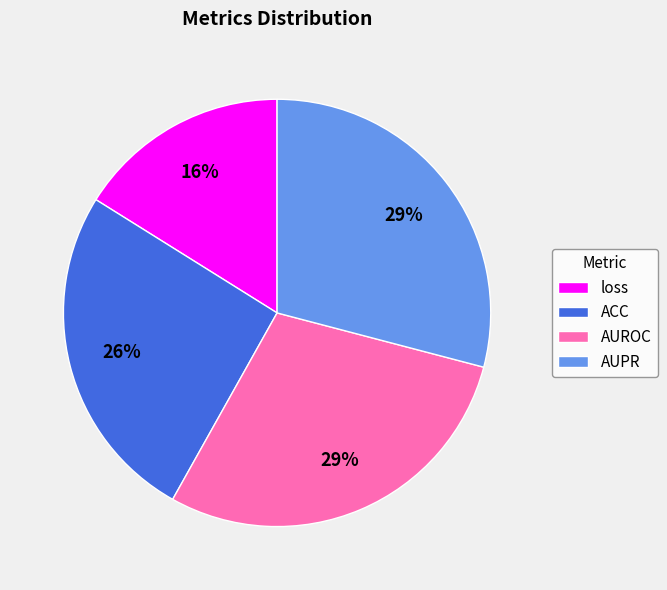

What percentage is the AUROC slice, to the nearest percent?

29%